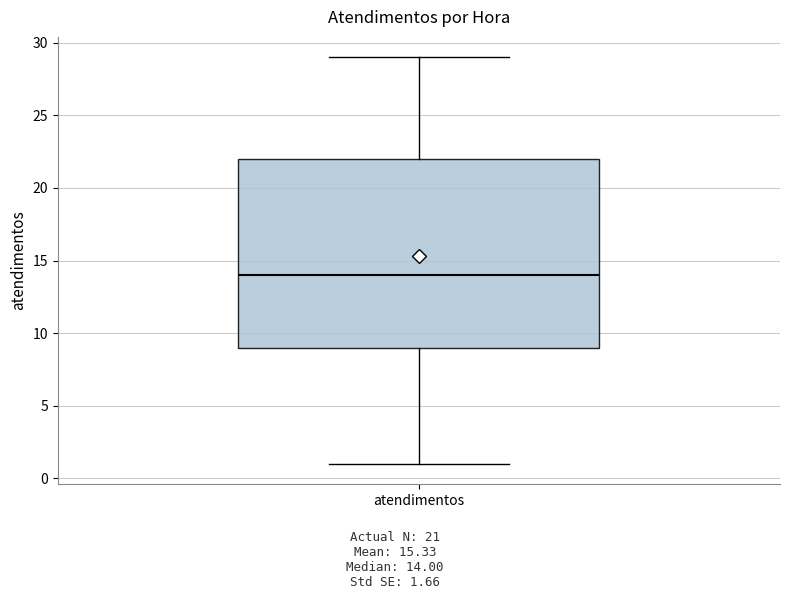

Where does the median line of the box for atendimentos sit on the y-axis? The values are not printed on the chart, so give them approximately, as read against the axis.

14